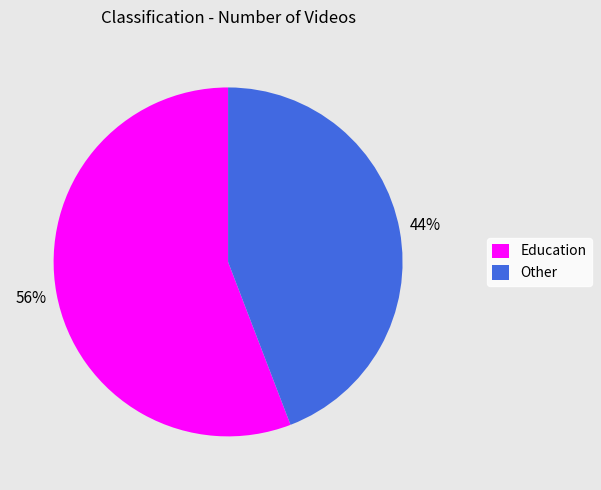

What is the smallest slice in the pie chart?

Other